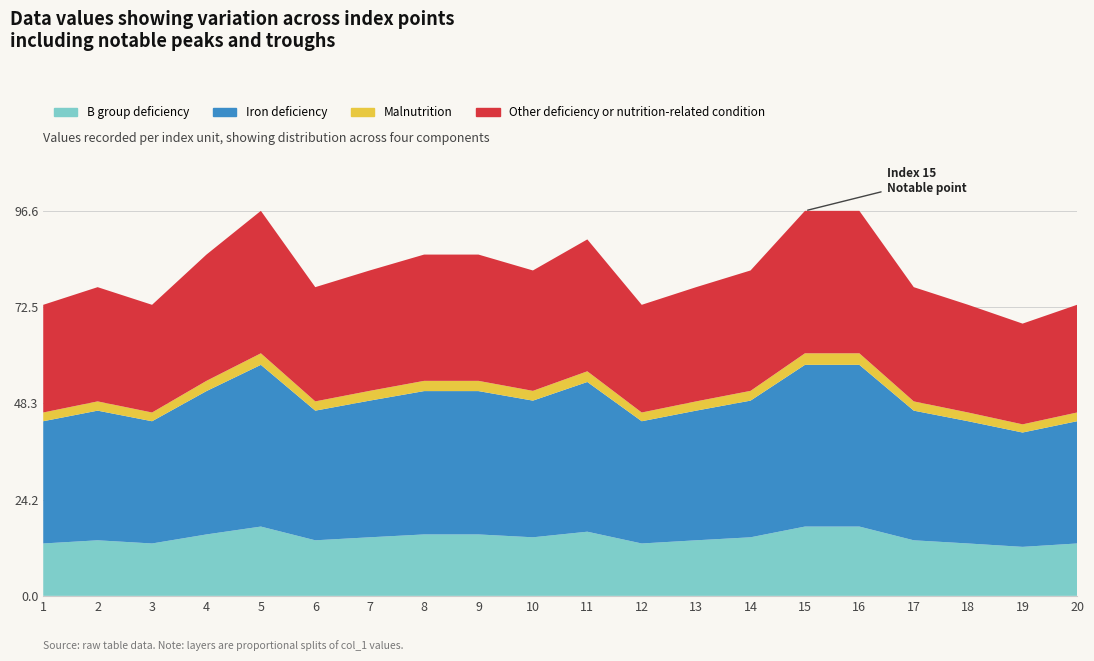

Reading left to right, list all the values displayed in this chart.

73.0	77.5	73.0	85.6	96.6	77.5	81.6	85.6	85.6	81.6	89.4	73.0	77.5	81.6	96.6	96.6	77.5	73.0	68.3	73.0